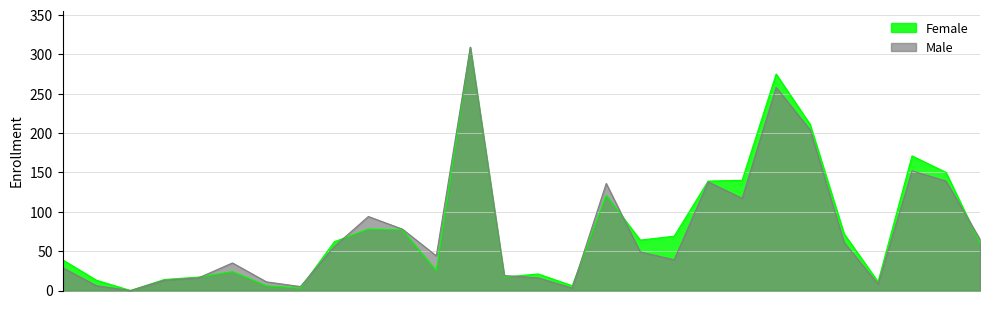

Reading right to left, what are all the values shown in this chart?

Female: 60	150	171	11	72	211	275	140	139	69	64	121	6	21	17	309	25	77	78	62	3	6	24	17	14	0	13	39
Male: 65	139	152	8	61	204	258	117	138	39	49	136	3	16	19	309	44	78	94	56	5	11	35	16	13	0	6	29